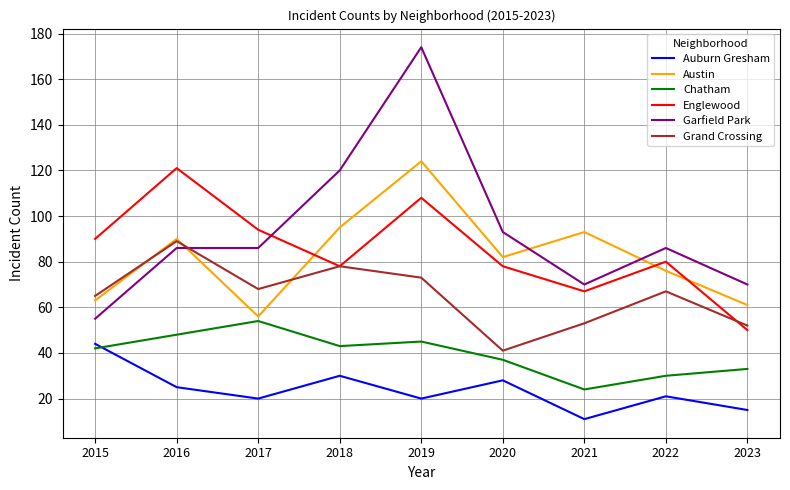

At 2021, list the series in order from largest to smallest.

Austin, Garfield Park, Englewood, Grand Crossing, Chatham, Auburn Gresham